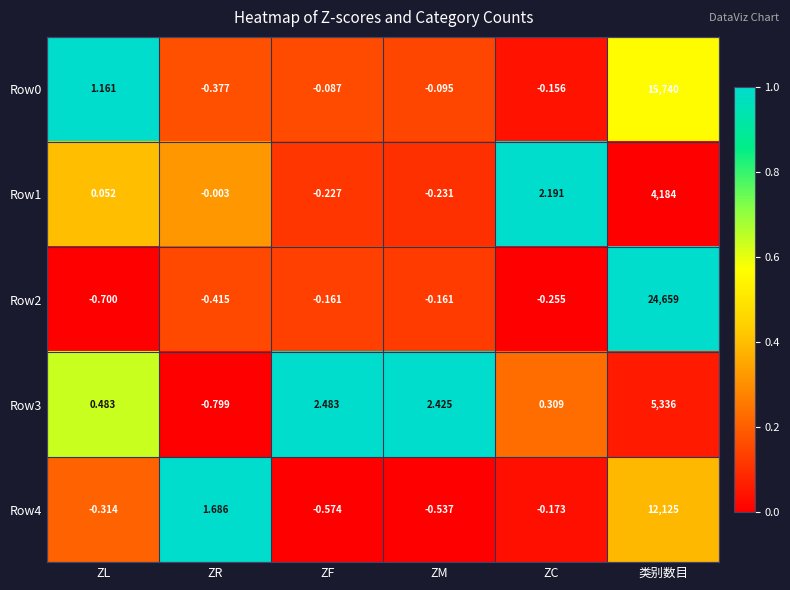

Which category has the lowest value in the Row3 series?

ZR